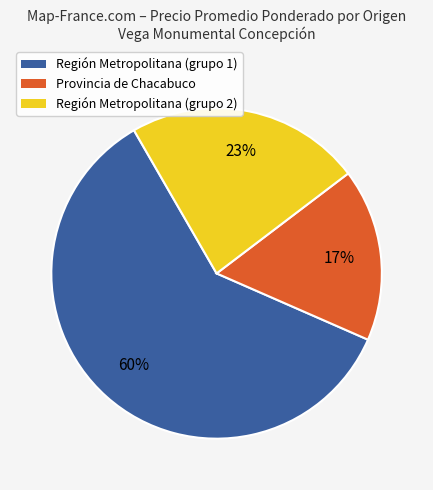

To the nearest percent, what is the difference between the Región Metropolitana (grupo 1) and Provincia de Chacabuco slice percentages?

43%